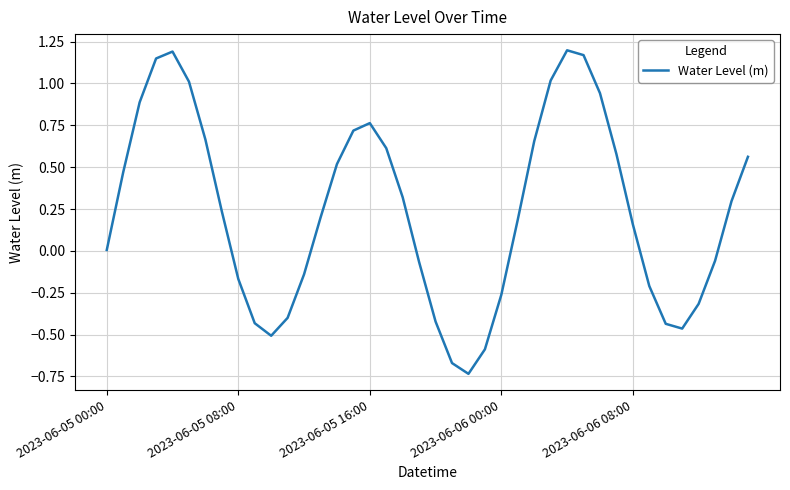

What is the difference between the maximum and minimum values?

1.9